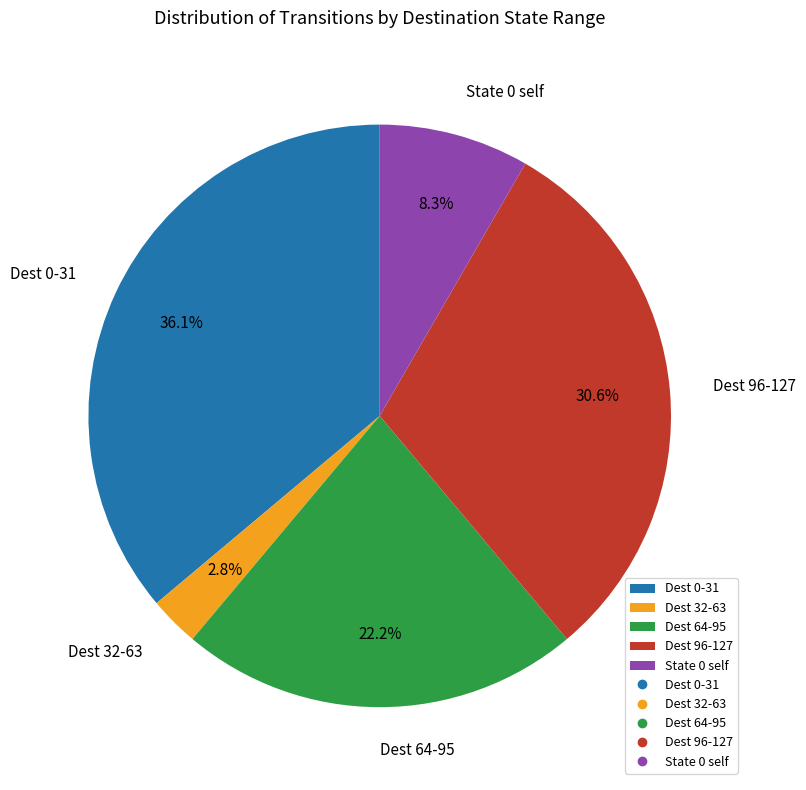

Is there any slice that represents more than half of the pie?

No